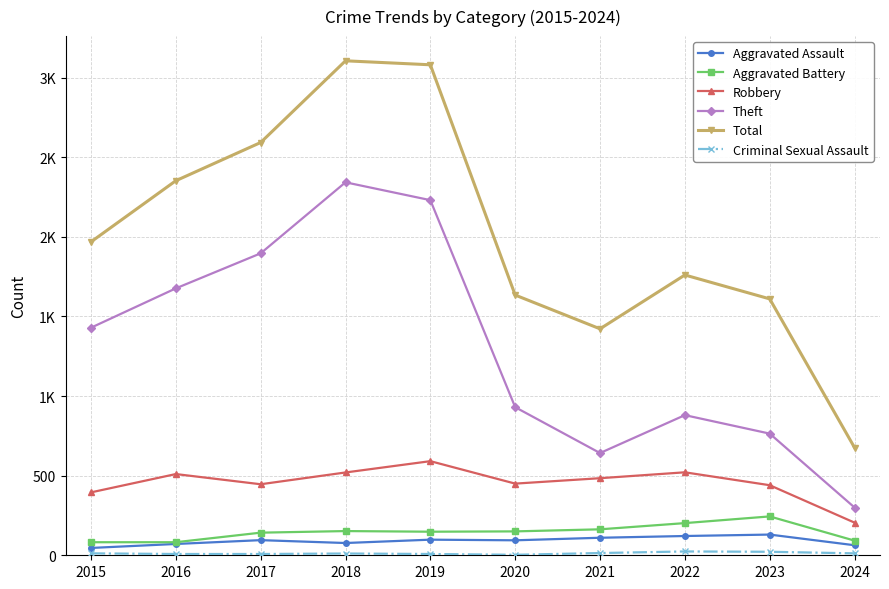

Reading left to right, extract all data points from this chart.

Aggravated Assault: 46	71	95	77	98	94	110	121	130	63
Aggravated Battery: 82	82	142	152	148	150	163	202	244	92
Robbery: 395	510	446	520	591	450	484	521	440	205
Theft: 1429	1676	1896	2342	2230	930	642	880	764	300
Total: 1968	2352	2592	3105	3080	1634	1422	1760	1610	676
Criminal Sexual Assault: 12	8	8	11	8	3	14	24	22	12